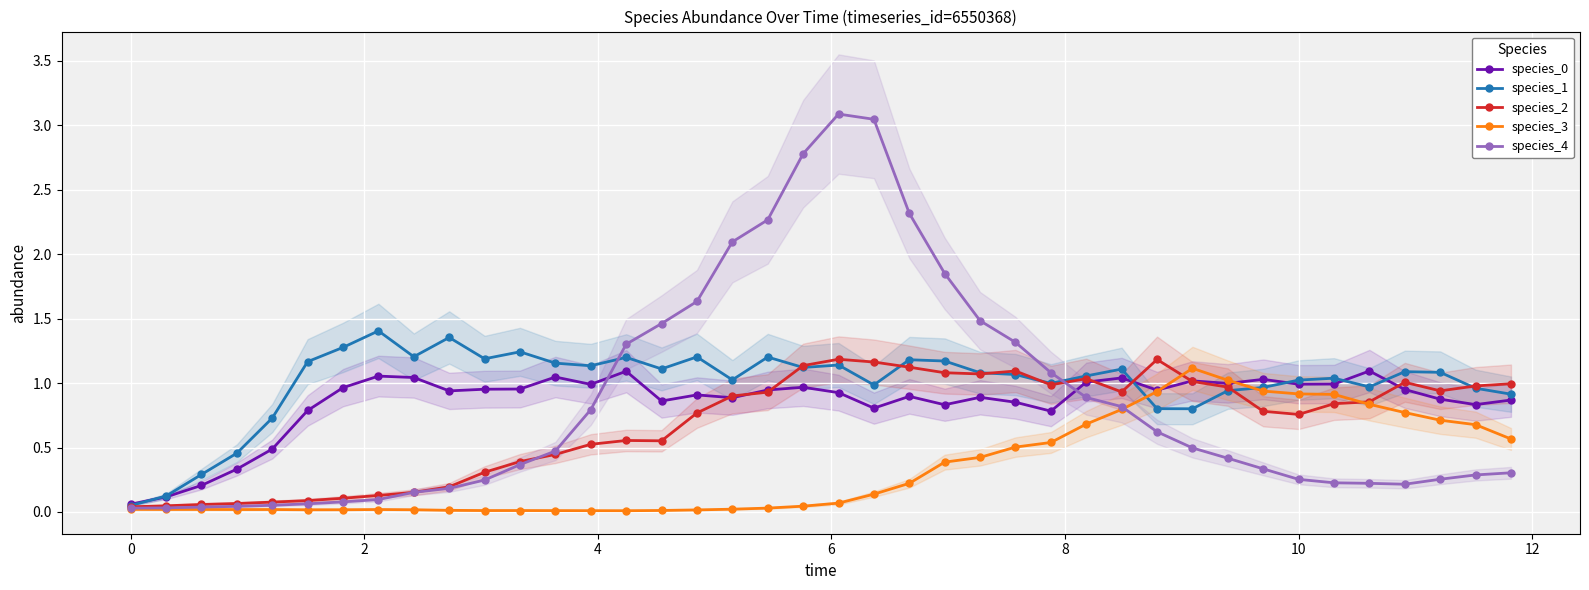

How many lines are shown in the chart?

5